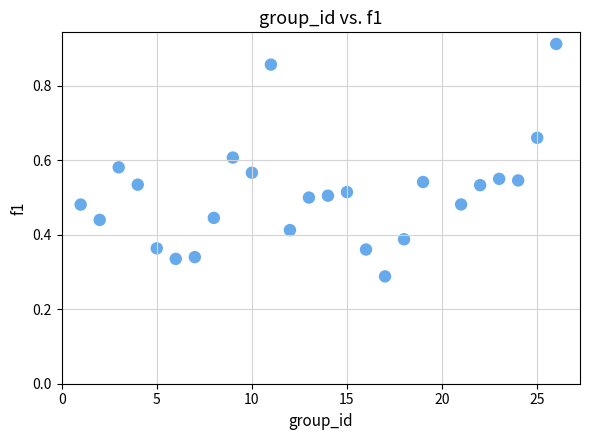

What is the range of X values (max minus min)?

25.0